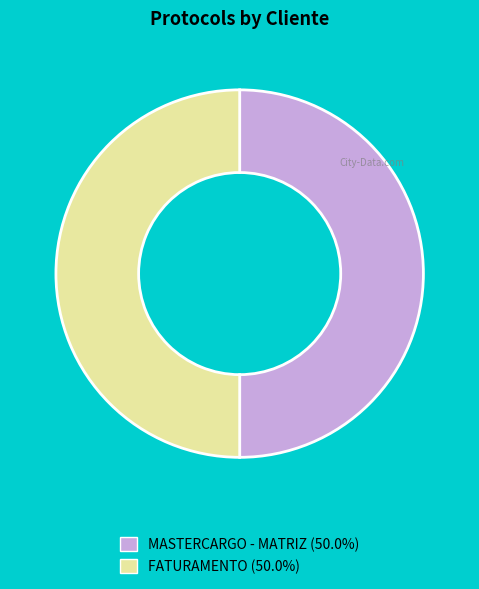

What is the ratio of the value at FATURAMENTO (50.0%) to the value at MASTERCARGO - MATRIZ (50.0%)?

1.0